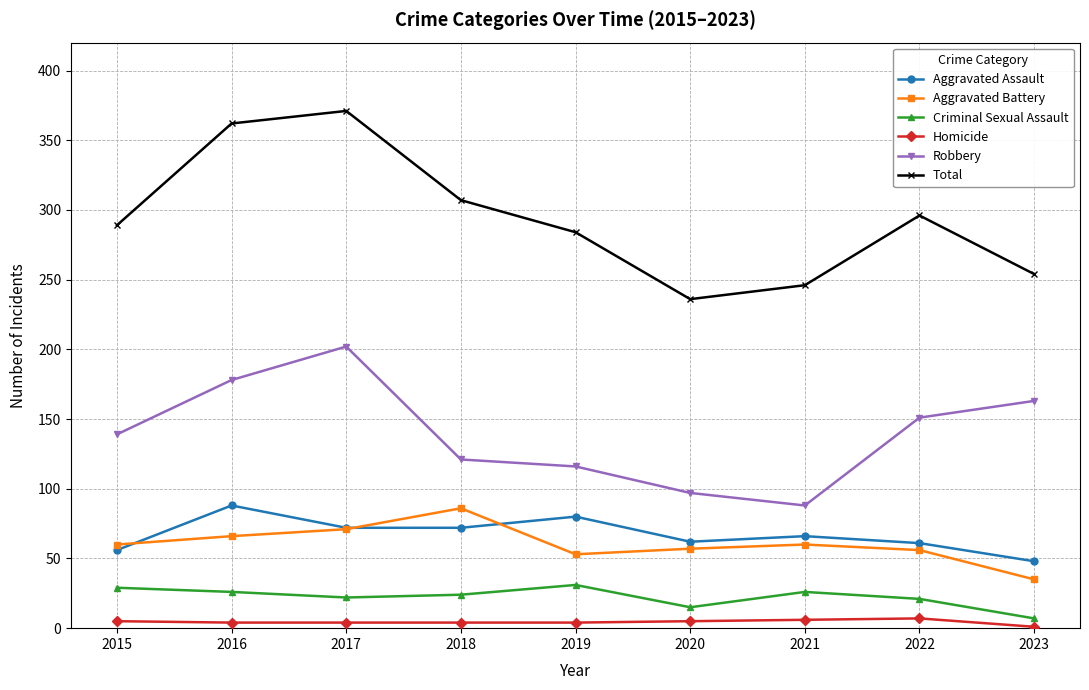

How many data points in Aggravated Battery are less than 60?

4